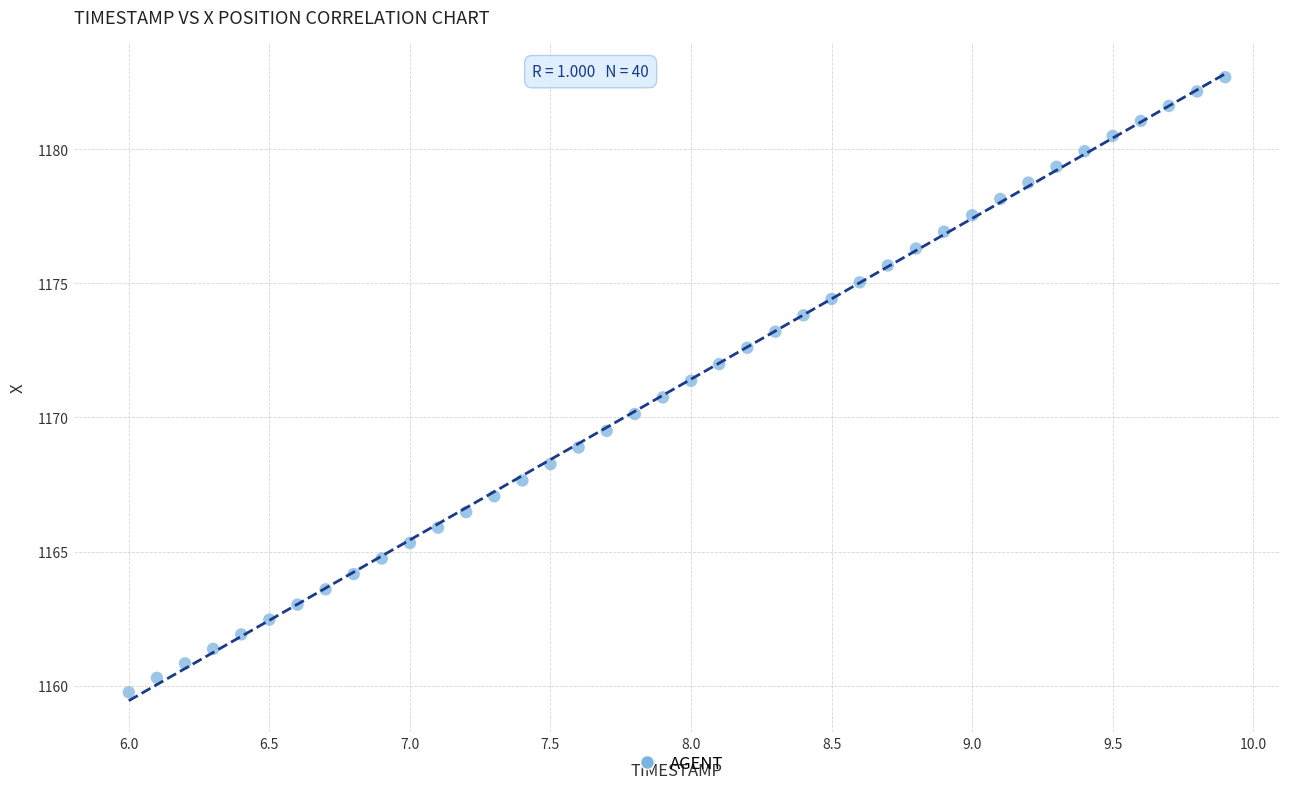

What is the range of Y values (max minus min)?

22.9